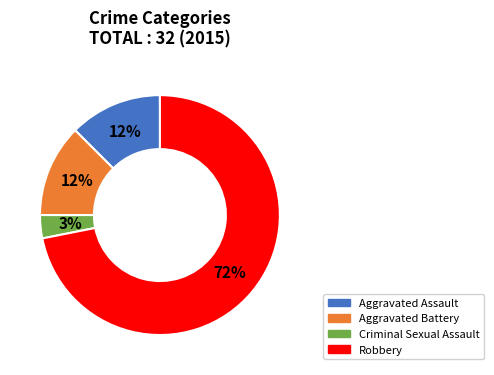

Combined, do Criminal Sexual Assault and Robbery account for over 50%?

Yes